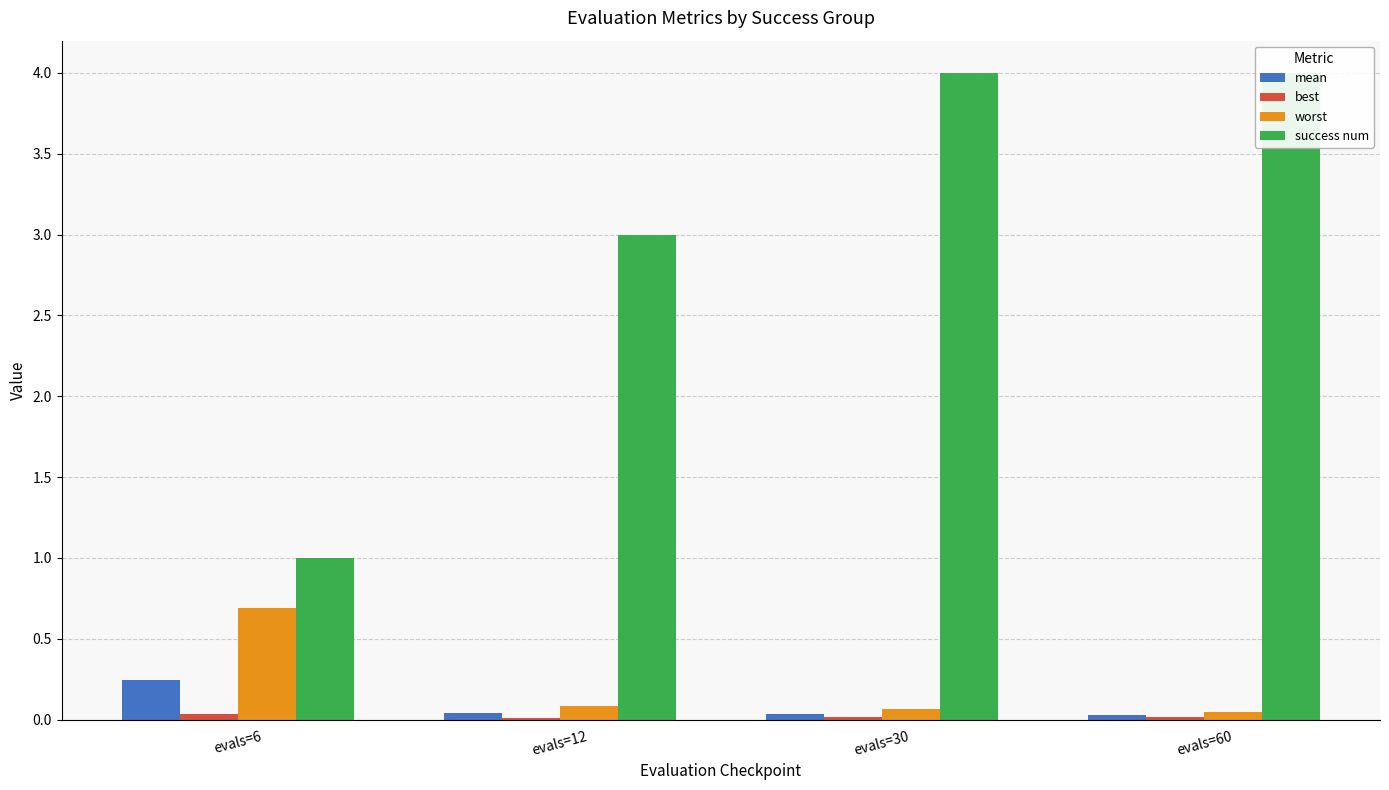

The value of mean at evals=6 is 0.4. True or false?

False